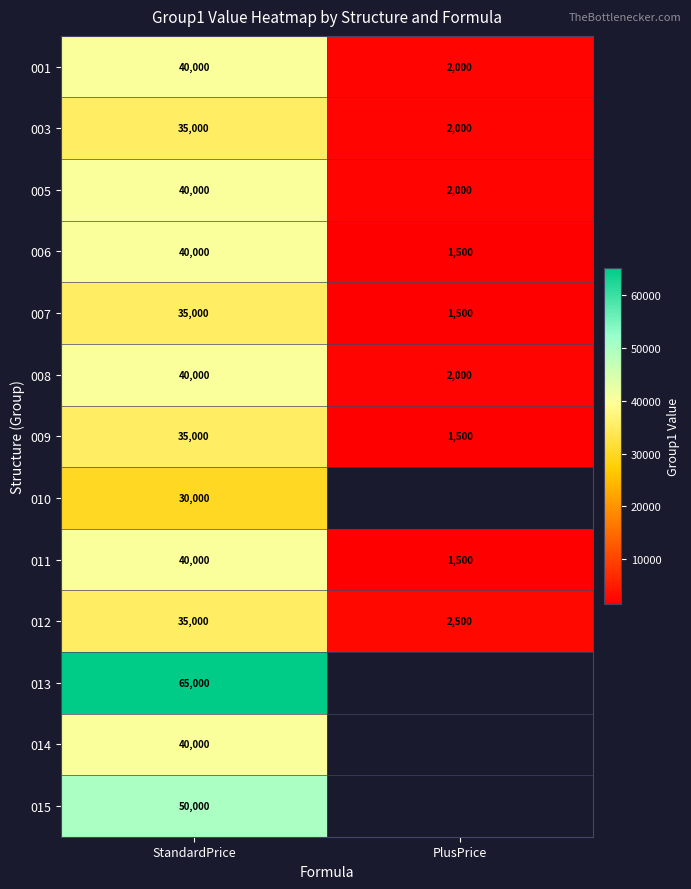

At which label does 009 reach its minimum?

PlusPrice